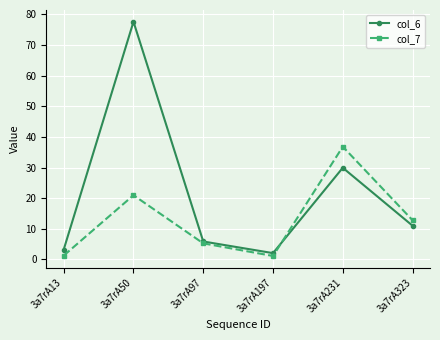

What is the spread (max minus min) of values at 3a7rA231?

6.9